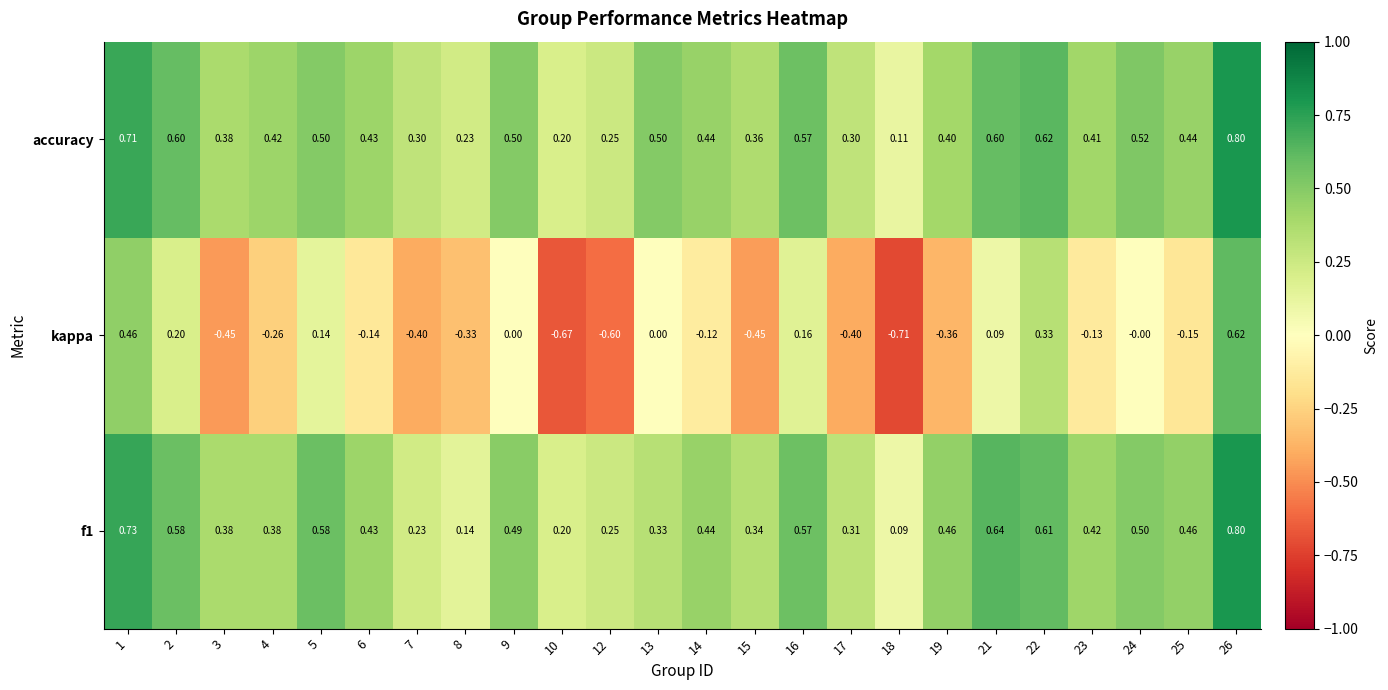

Which series has the largest total across all categories?

accuracy